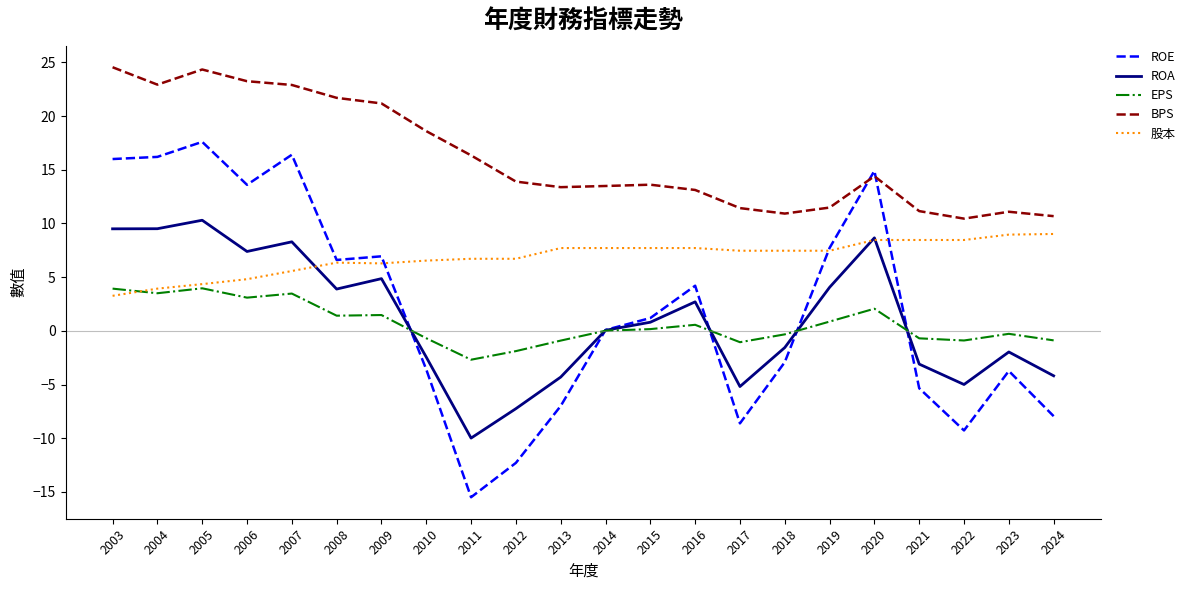

What is the sum of the 股本 values at 2018 and 2007?

13.0